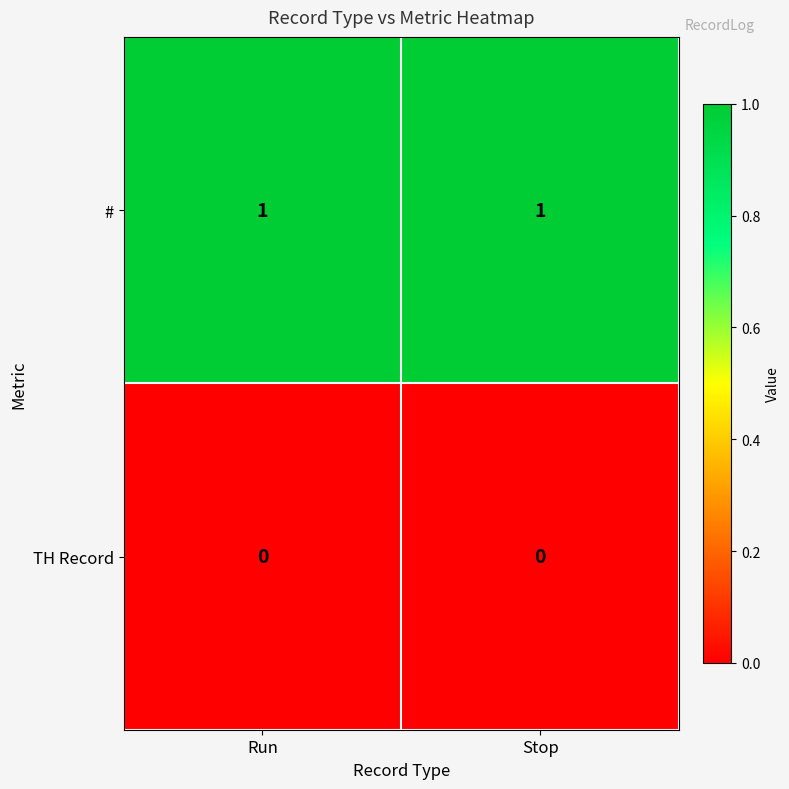

The value of # at Run is 1. True or false?

True